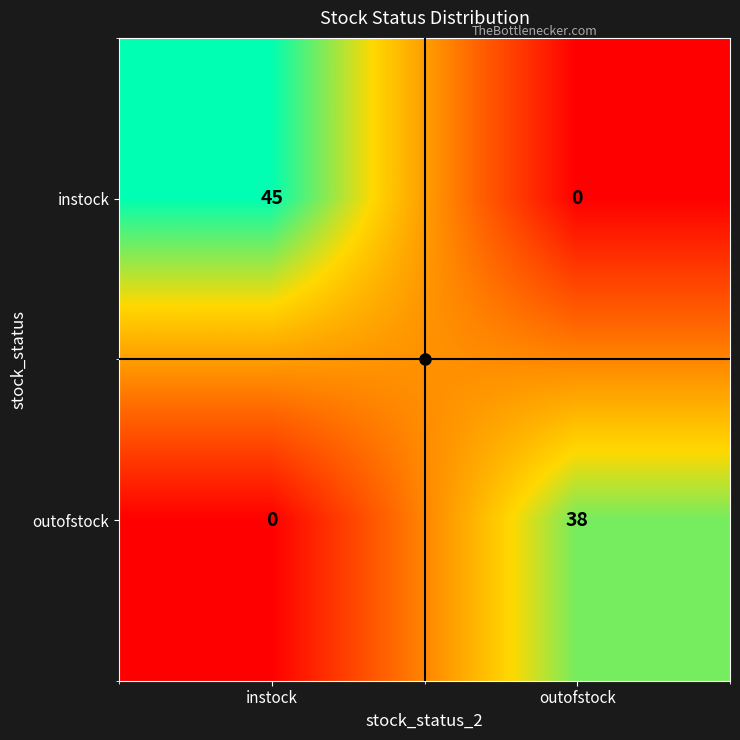

Rank the series by their maximum value, from highest to lowest.

instock, outofstock